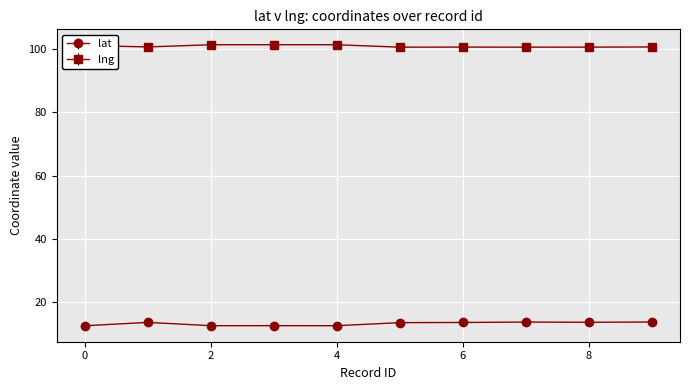

Which series has the largest total across all categories?

lng